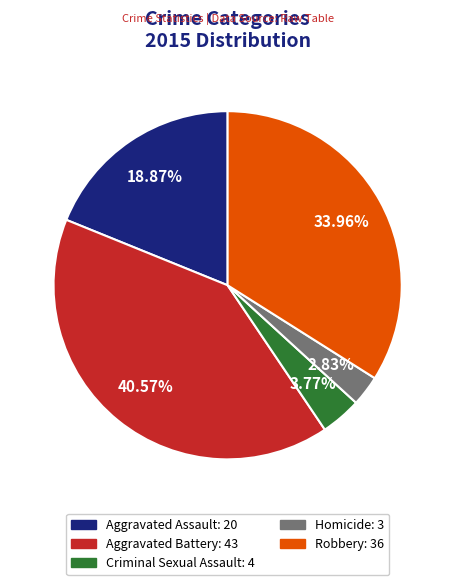

Which slice is the largest?

Aggravated Battery